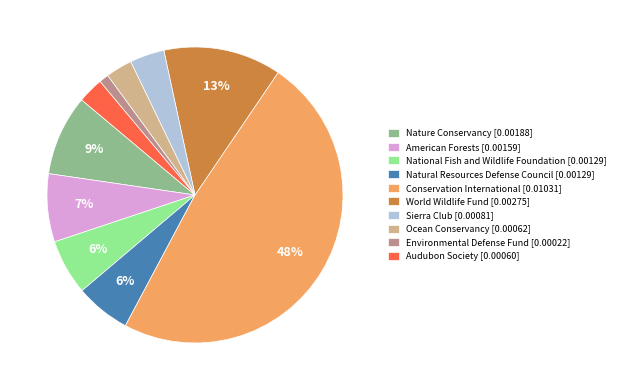

Which has a higher value, Environmental Defense Fund or Audubon Society?

Audubon Society